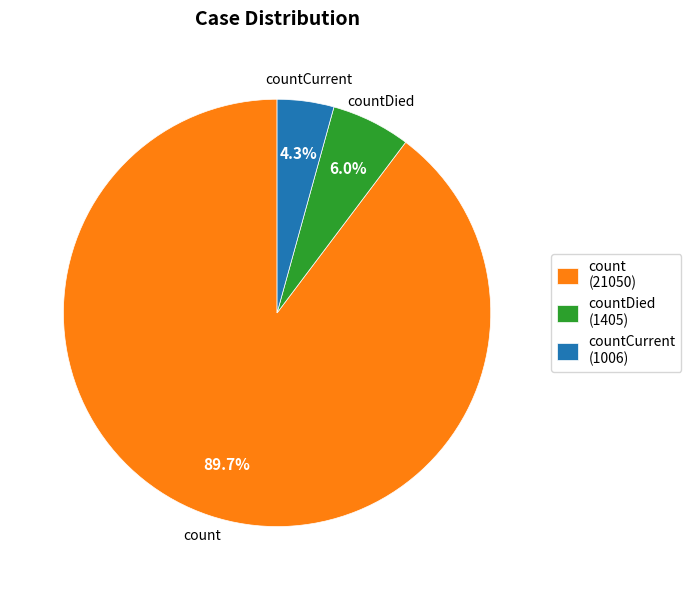

True or false: countDied accounts for 6% of the total.

True